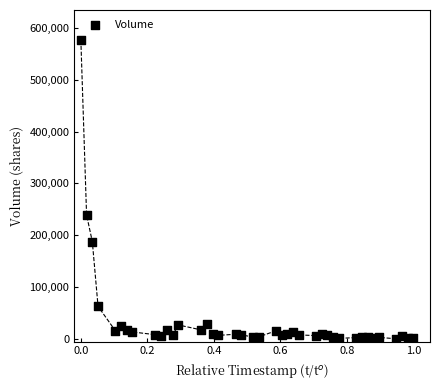

What Y value in the scatter plot is closest to 288527?

238946